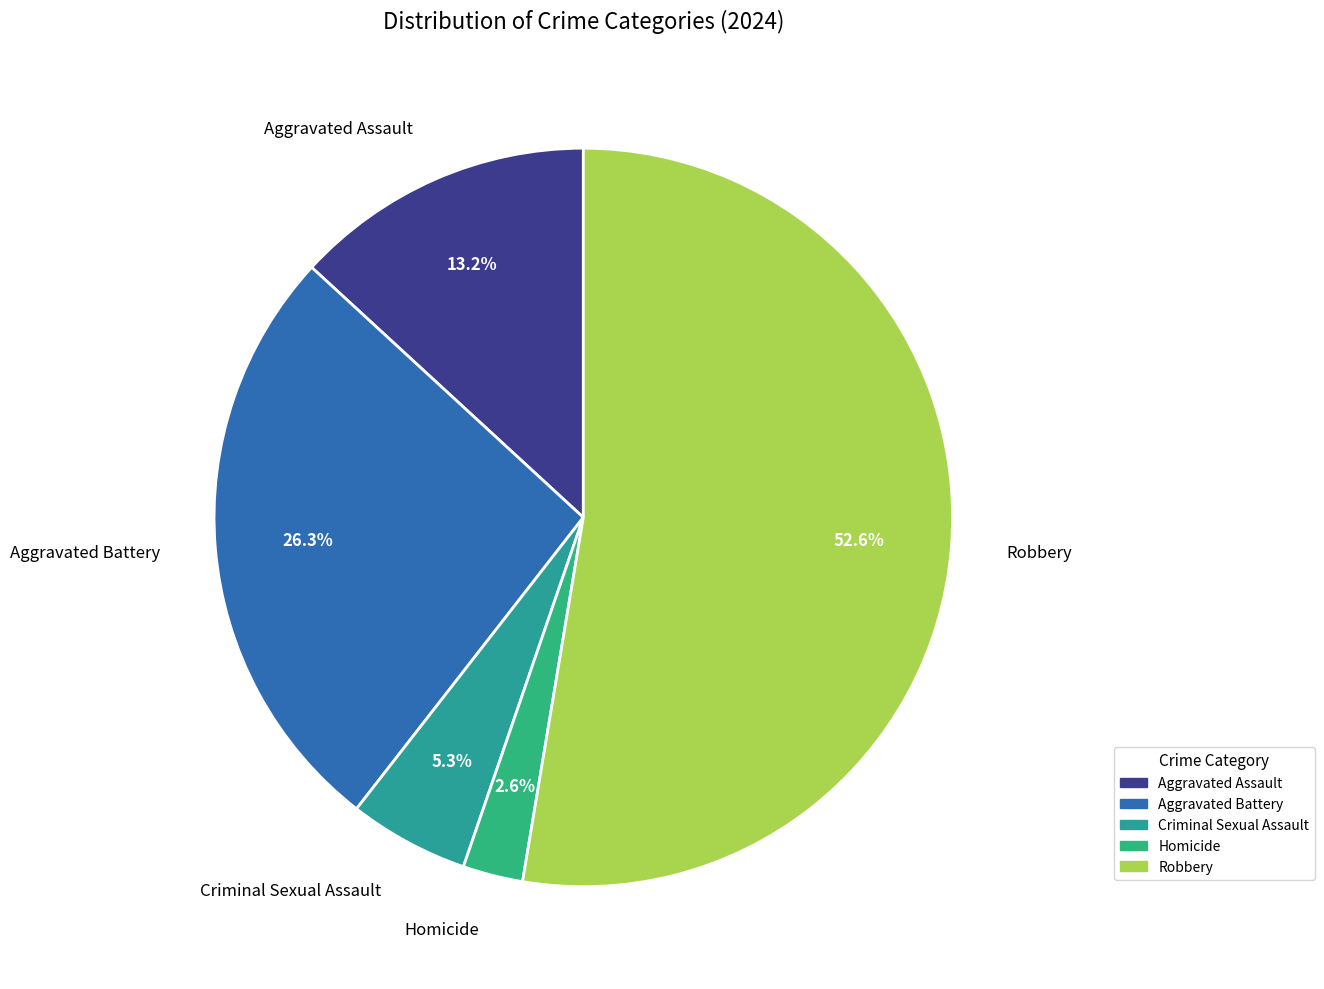

Combined, what portion of the pie is Aggravated Assault and Aggravated Battery?

39.5%